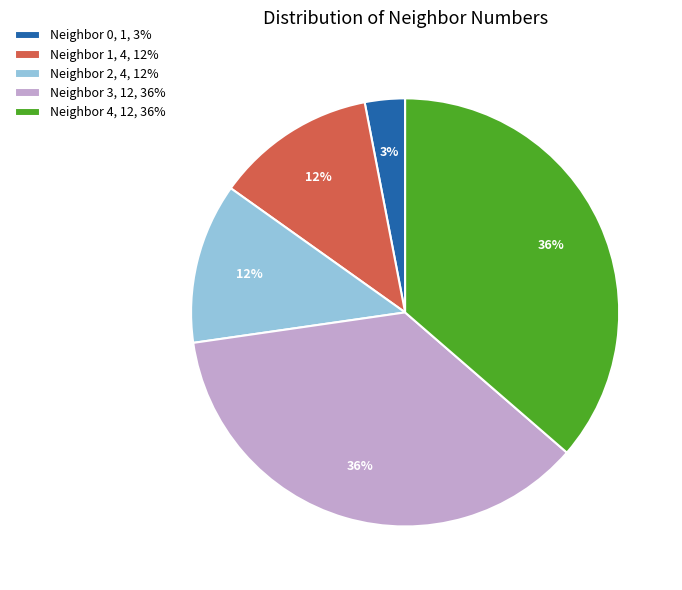

What is the ratio of the value at Neighbor 4, 12, 36% to the value at Neighbor 2, 4, 12%?

3.0